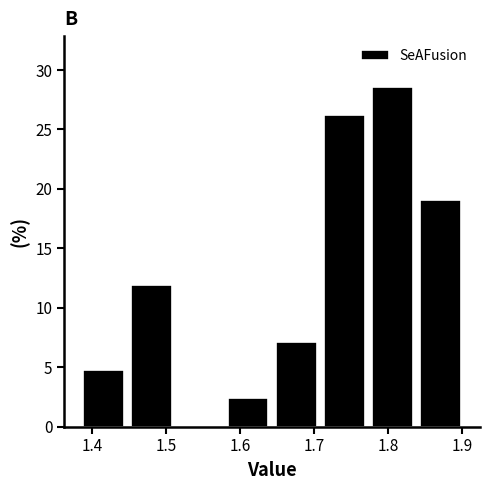

Over which range of the x-axis is the bar tallest?

1.77 to 1.84